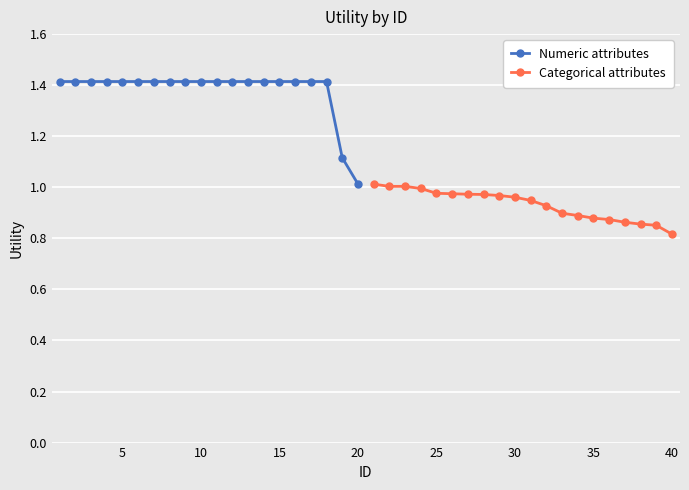

Which series has the widest spread of values?

Numeric attributes